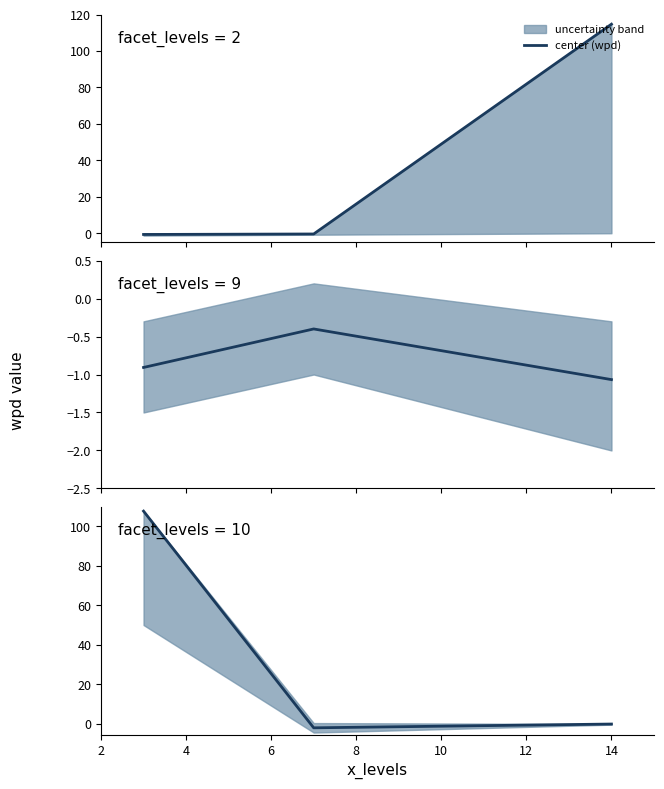

How many values exceed 0?

1